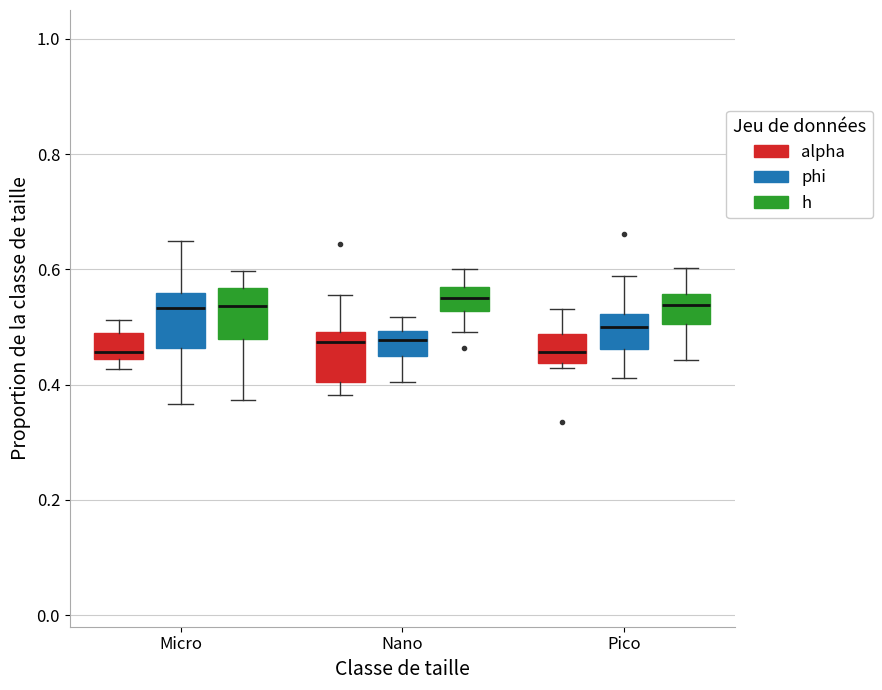

Where does the median line of the box for Micro (h) sit on the y-axis? The values are not printed on the chart, so give them approximately, as read against the axis.

0.54